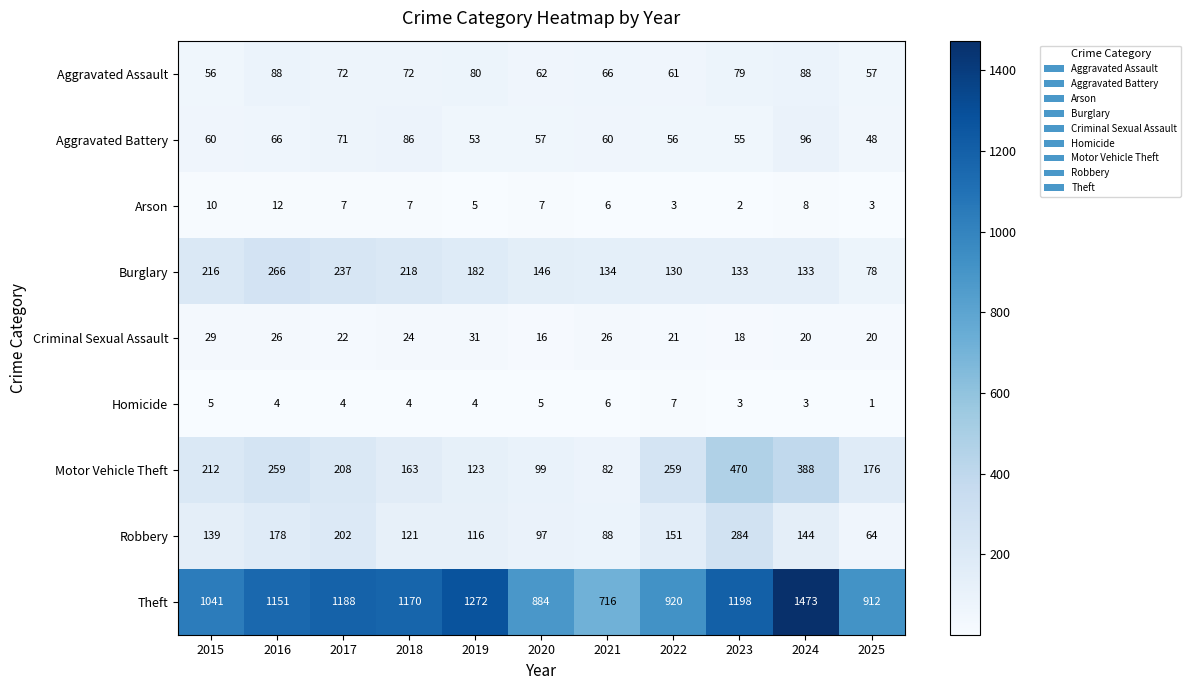

The Motor Vehicle Theft series shows 212 at 2015. True or false?

True